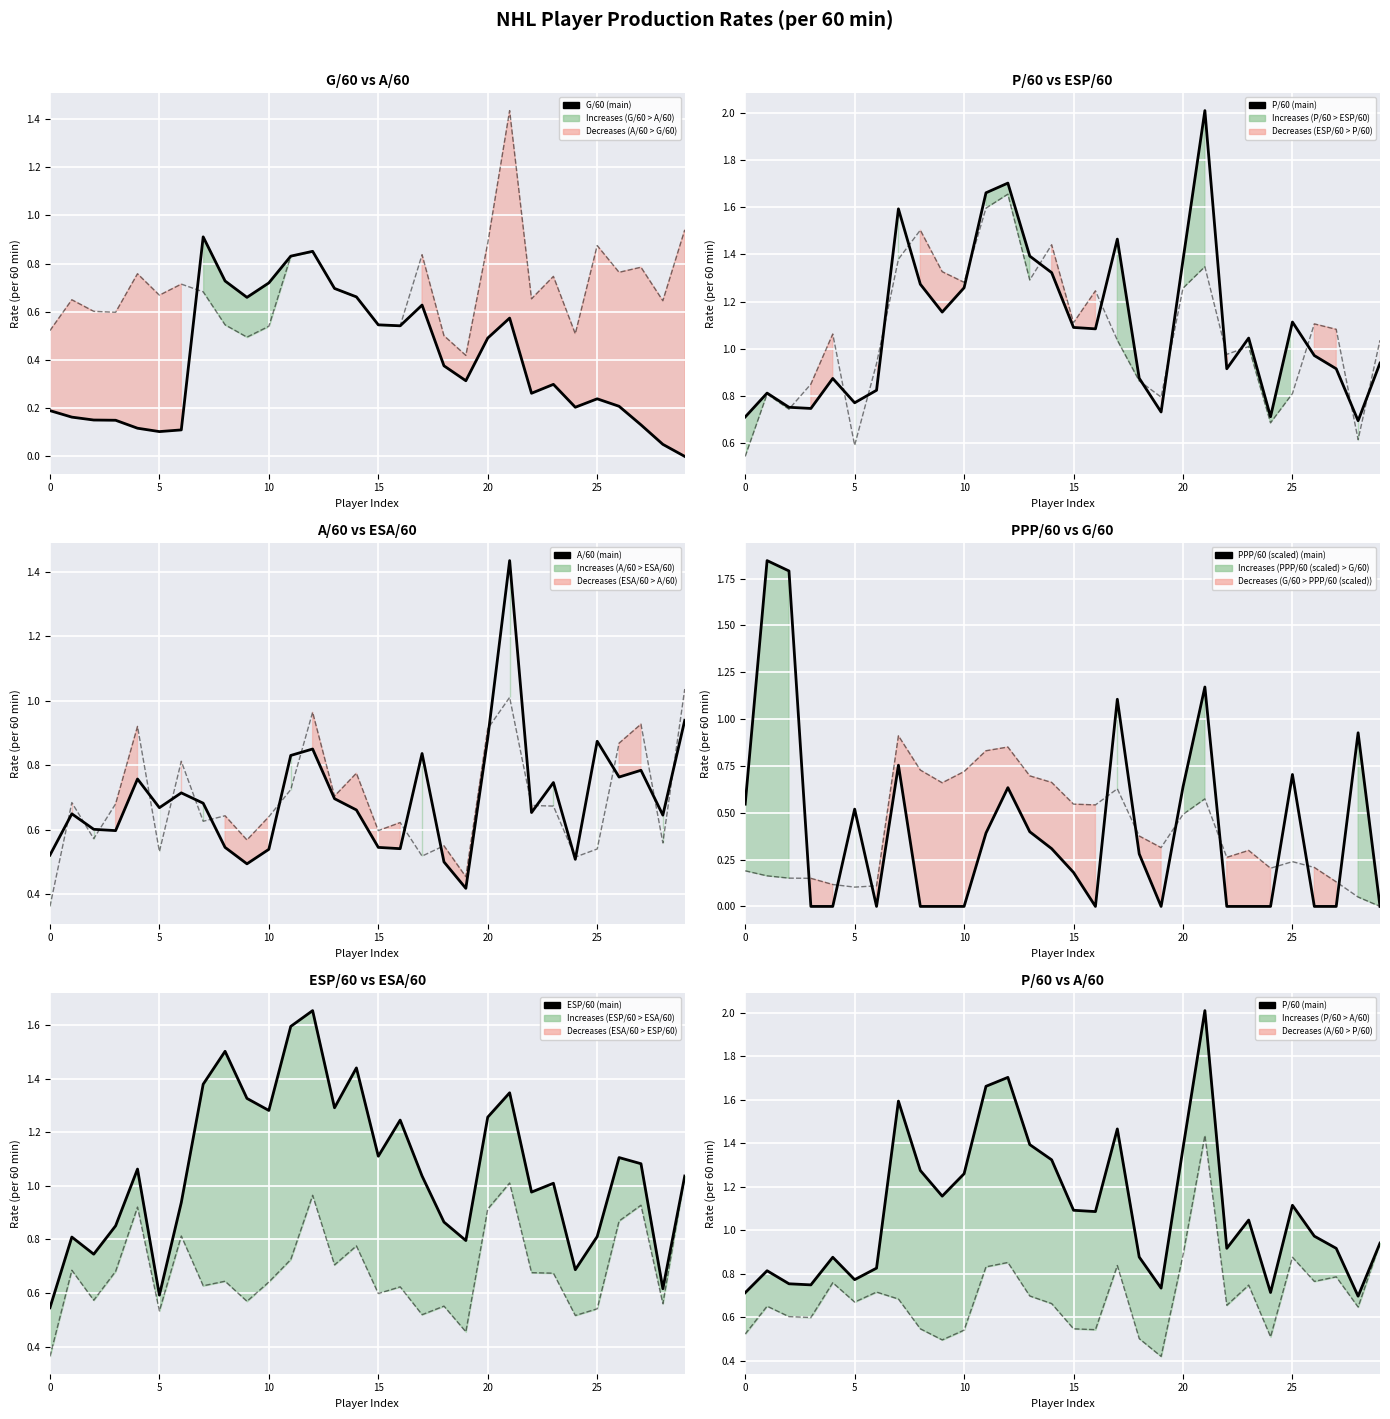

After their last crossing, which series has the higher values: G/60 or PPP/60?

PPP/60